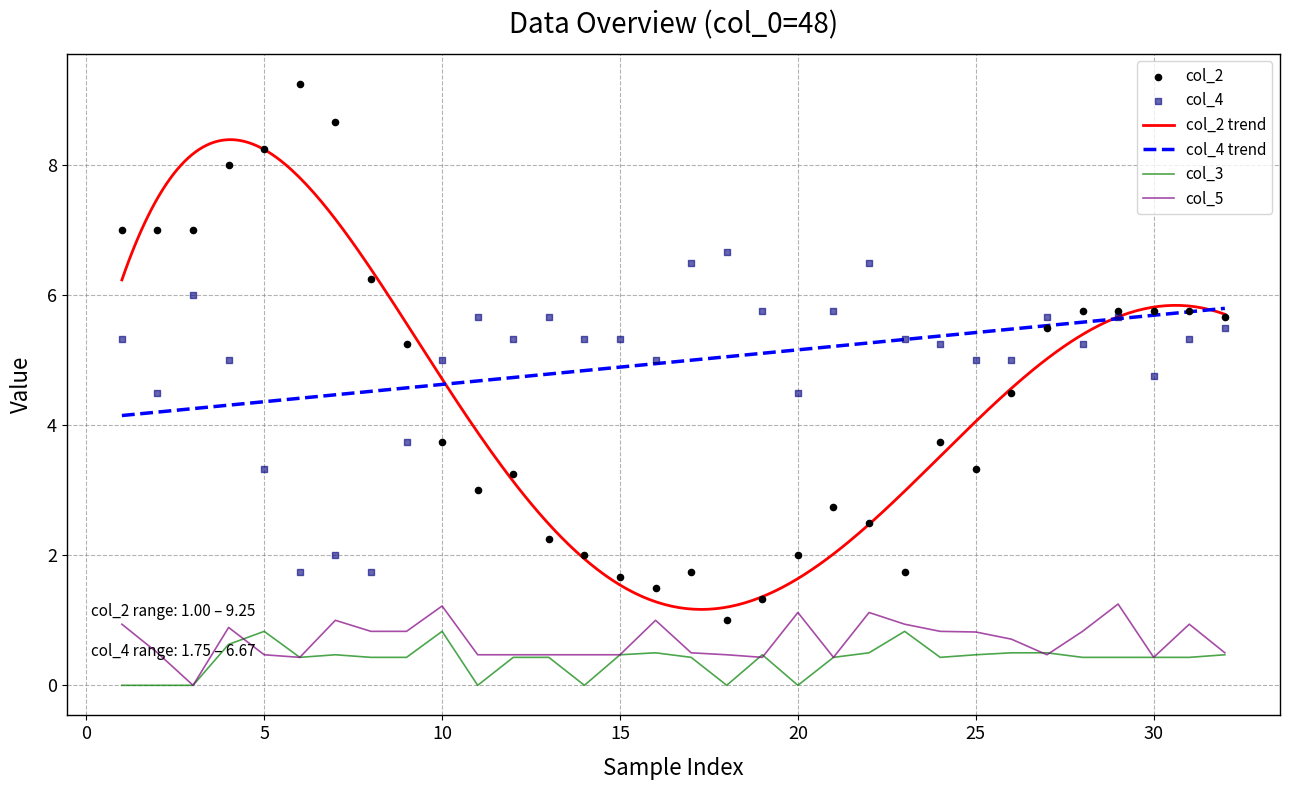

What is the maximum value for col_3?

0.8